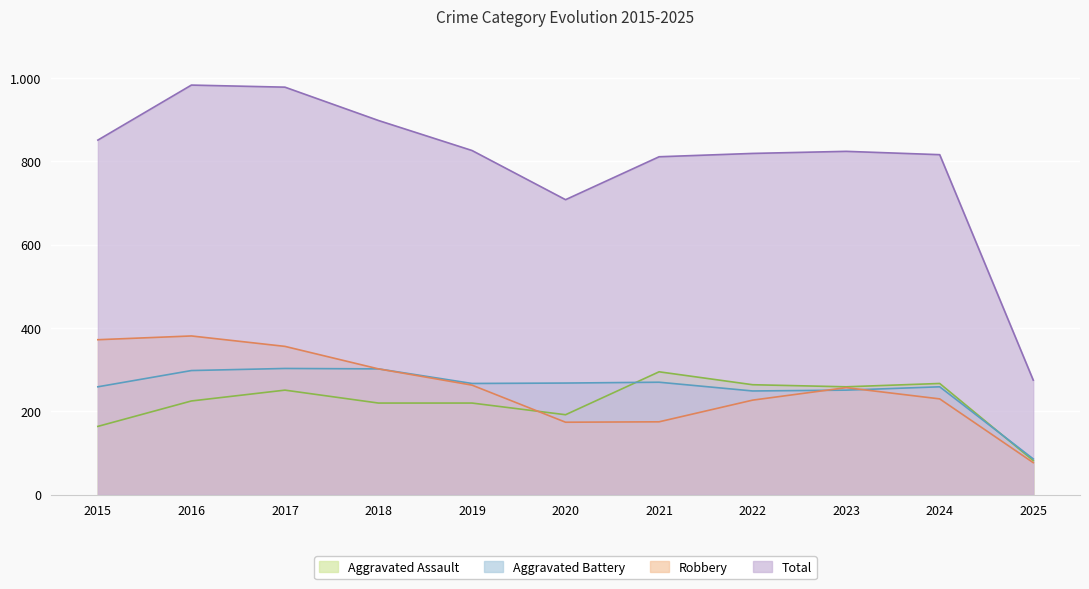

How many lines are shown in the chart?

4